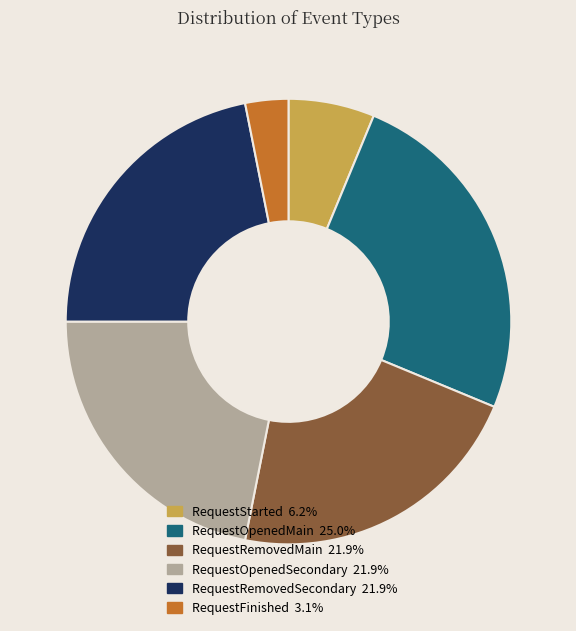

How many segments does this pie chart have?

6